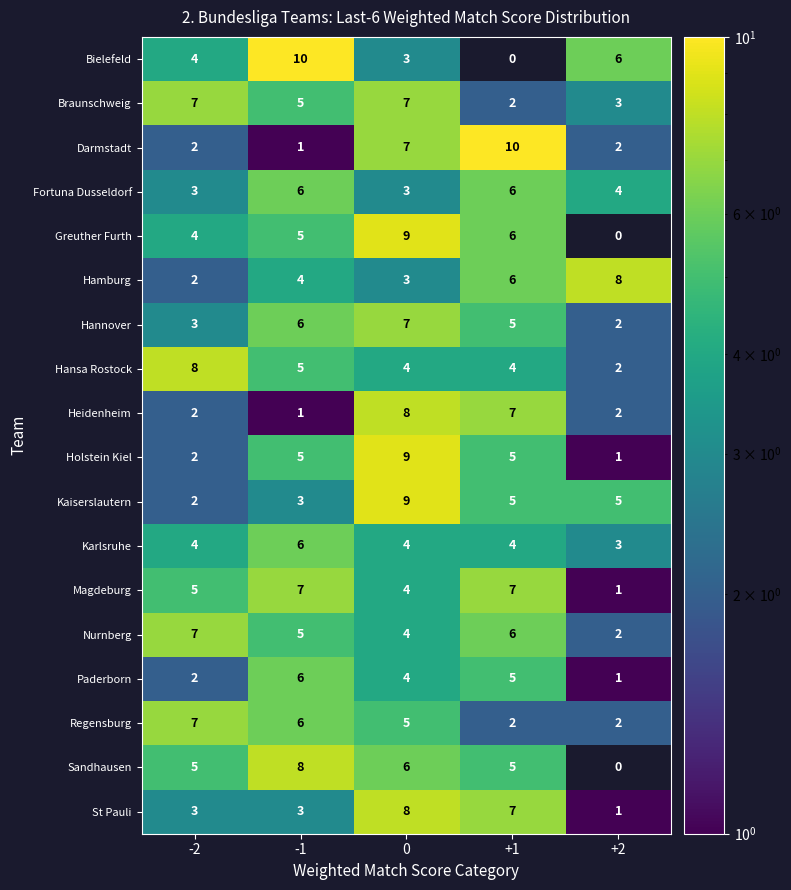

Rank the categories by Paderborn value from lowest to highest.

+2, -2, 0, +1, -1